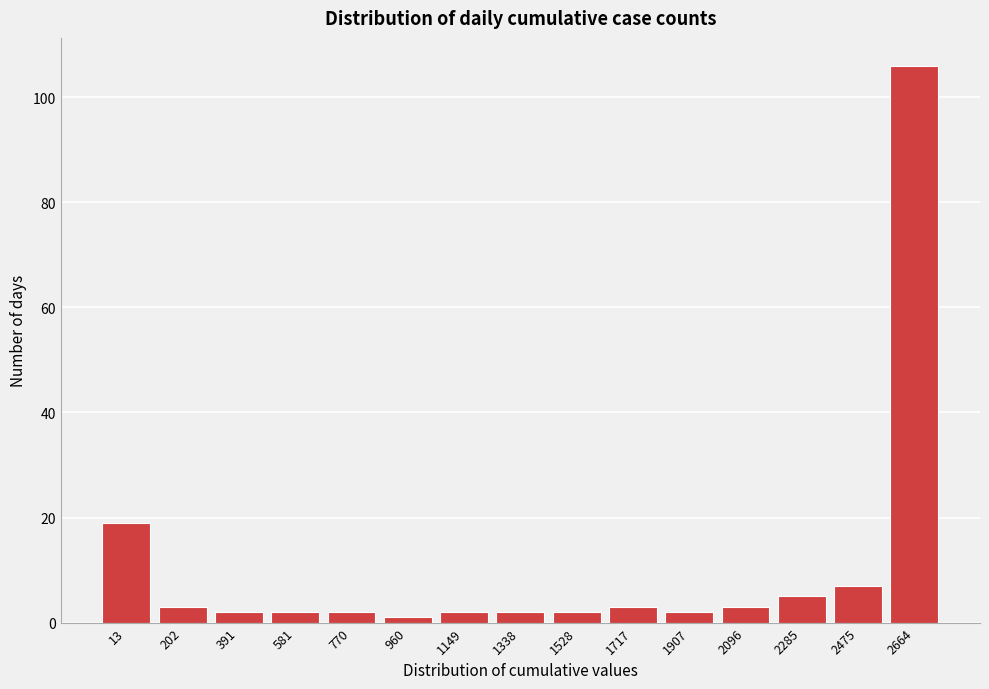

Reading left to right, transcribe all the data shown in this chart.

13=19	202=3	391=2	581=2	770=2	960=1	1149=2	1338=2	1528=2	1717=3	1907=2	2096=3	2285=5	2475=7	2664=106